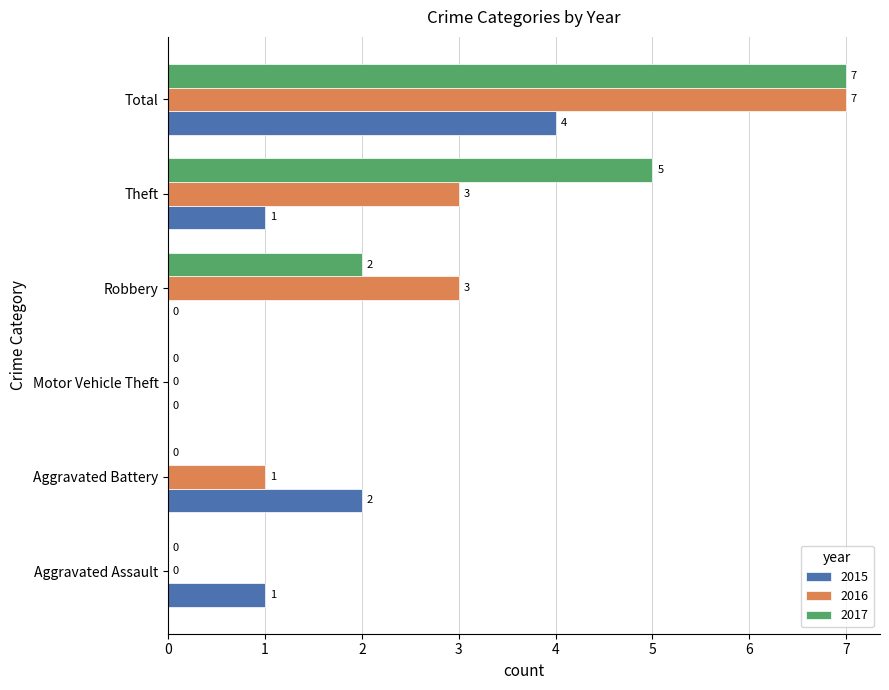

What is the sum of all 2016 values?

14